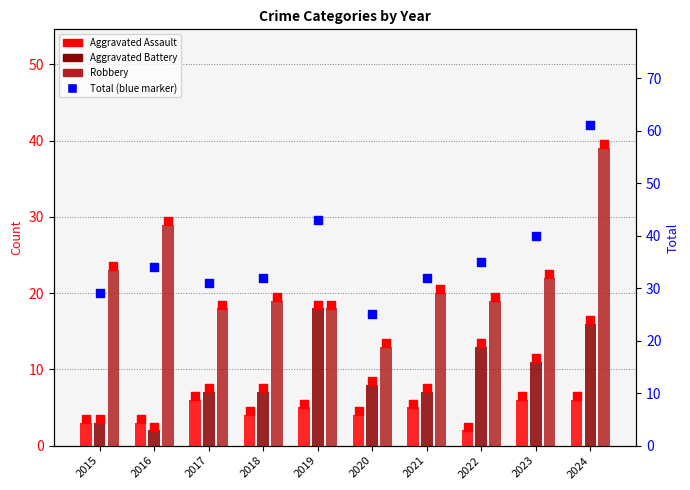

Which series has the largest total across all categories?

Total (percentile)